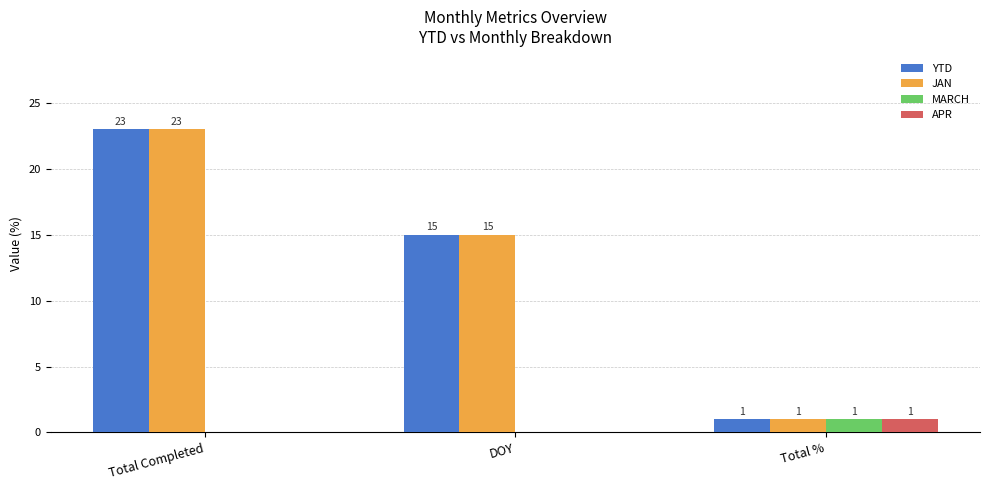

What is the maximum value shown in the chart?

23